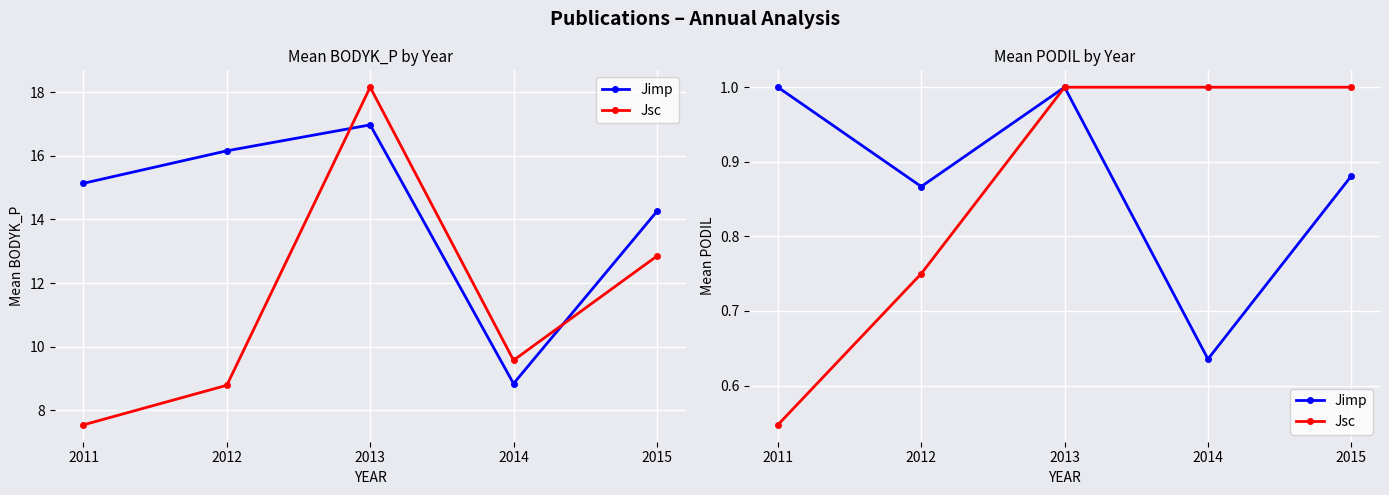

What is the value of the Jimp point at the 2nd from the left?

0.9